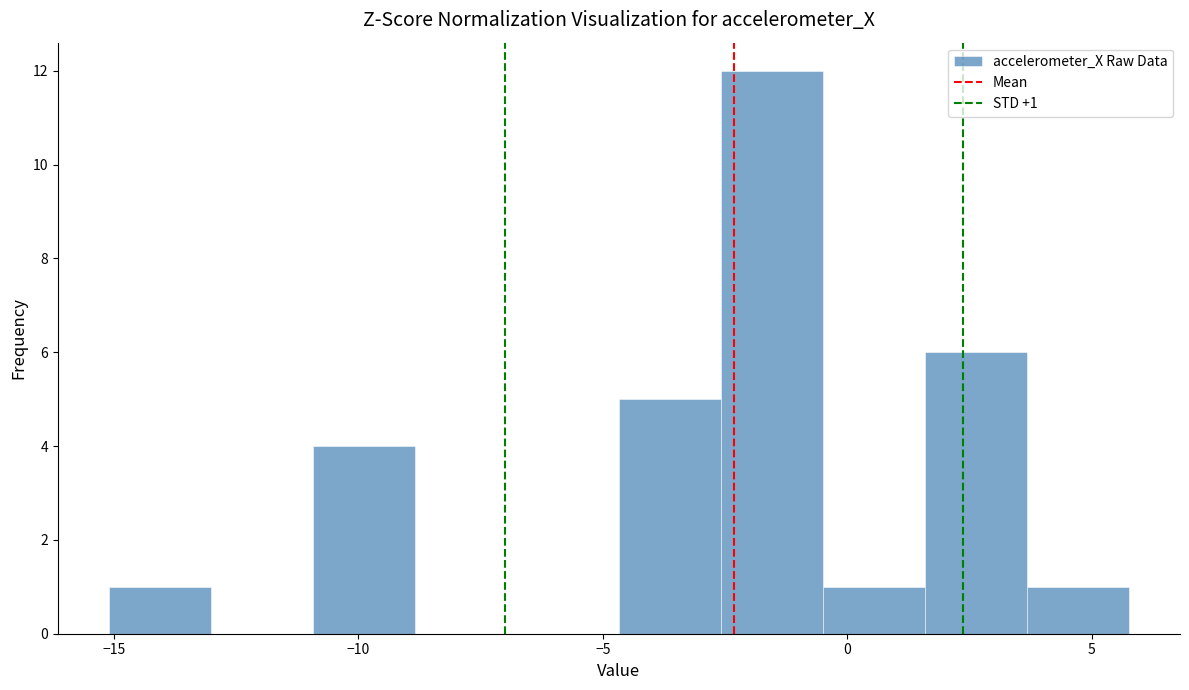

Which range on the x-axis has the tallest bar?

-2.5 to -0.5